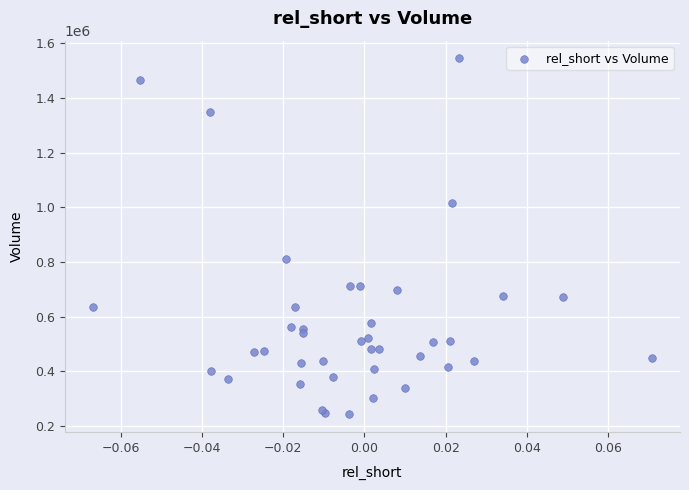

What Y value in the scatter plot is closest to 893450?

809800